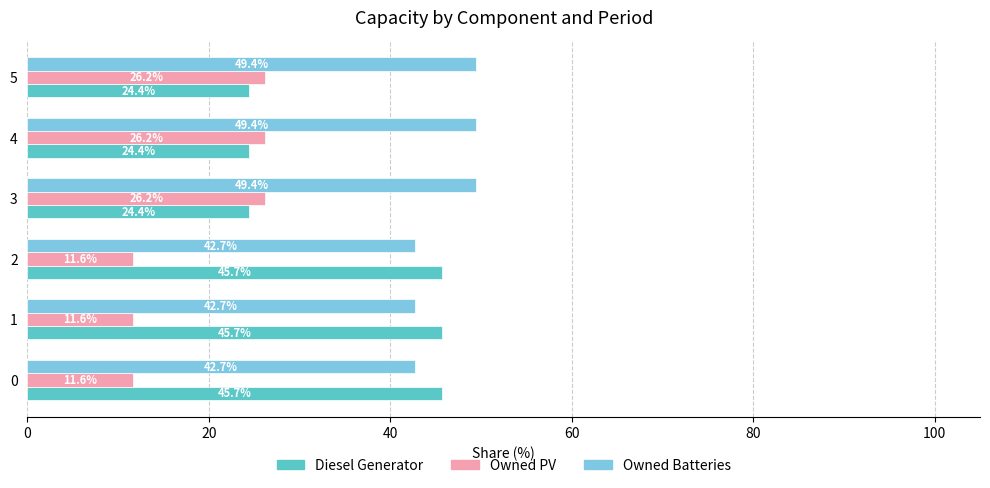

What are all the series names shown in the legend?

Diesel Generator, Owned PV, Owned Batteries